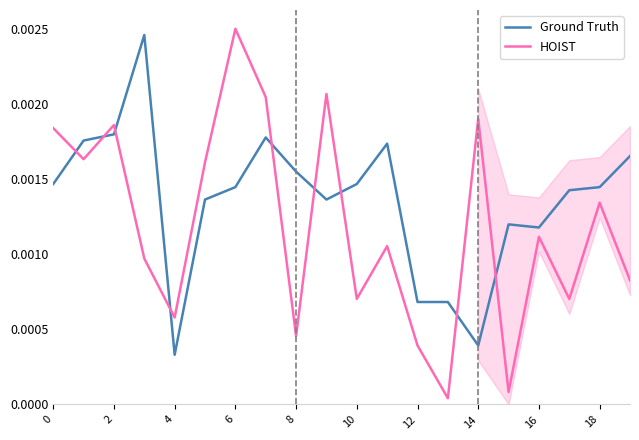

What are all the series names shown in the legend?

Ground Truth, HOIST